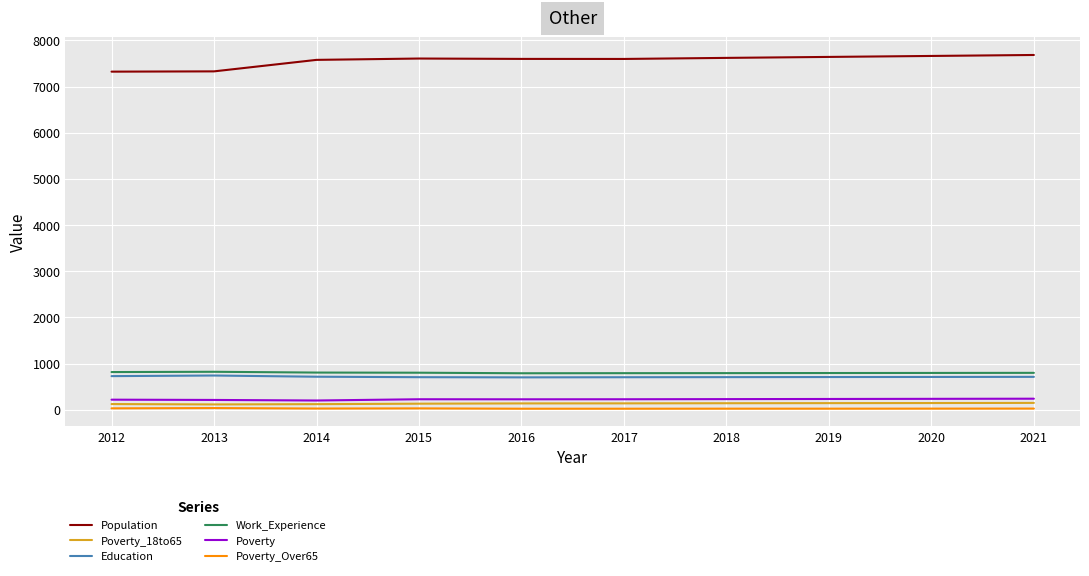

Which series changed the most between 2012 and 2018?

Population